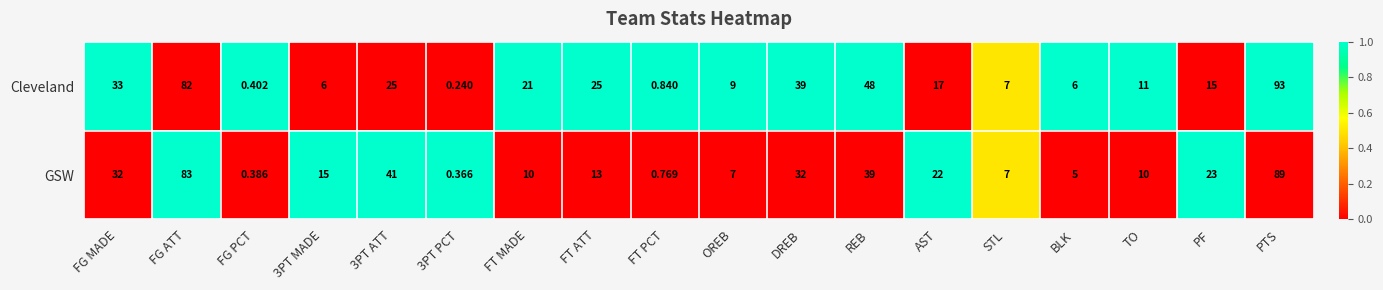

Where does the GSW series first go above 15?

FG MADE